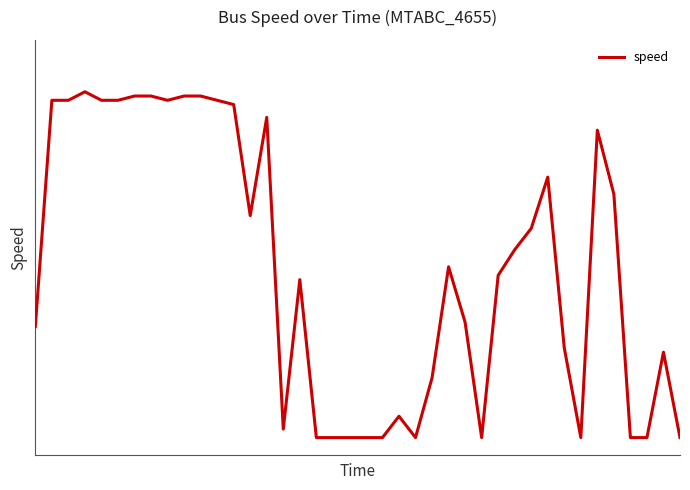

At which category does the data reach its first local valley?

8